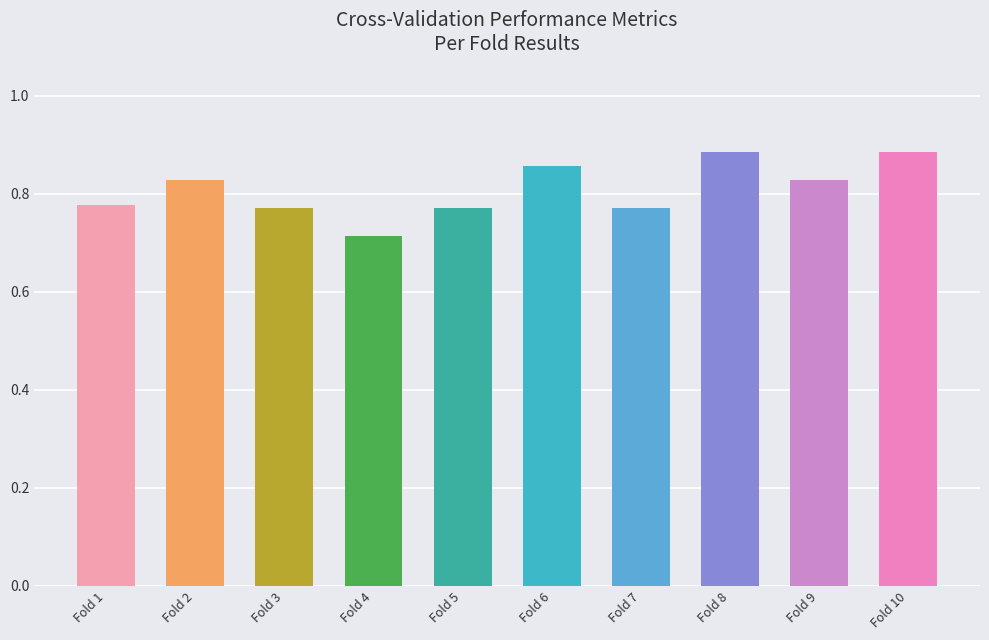

Which category has the lowest value across all series?

Fold 4